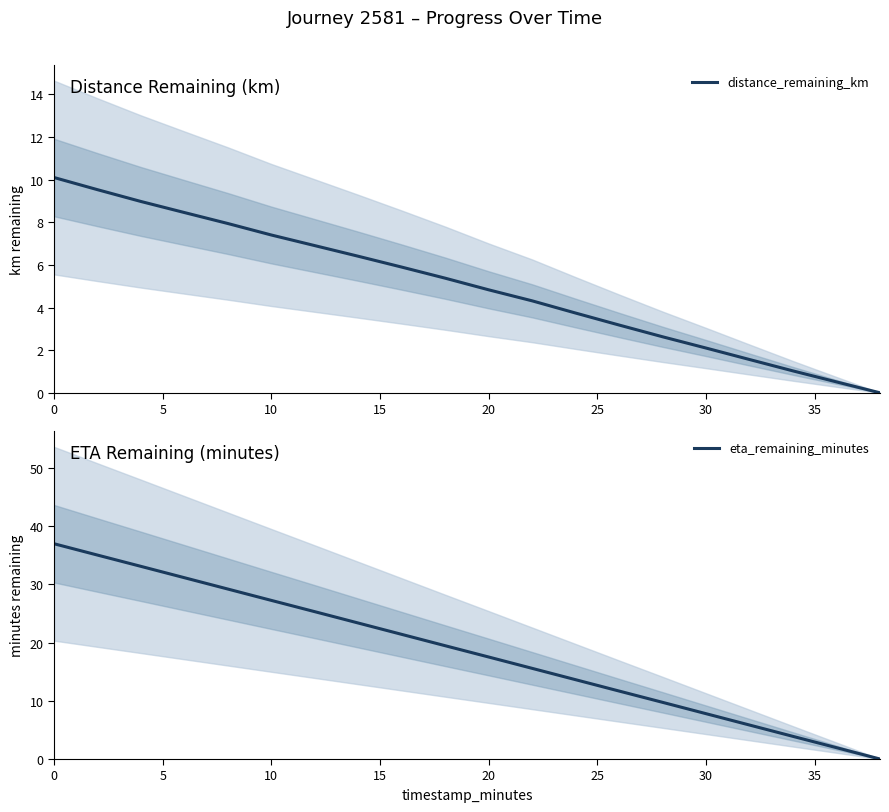

What is the label of the 18th point from the right?

10